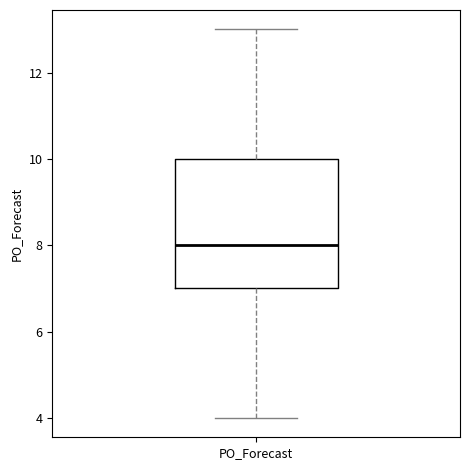

Where is the lower edge of the box for PO_Forecast on the y-axis? The values are not printed on the chart, so give them approximately, as read against the axis.

7